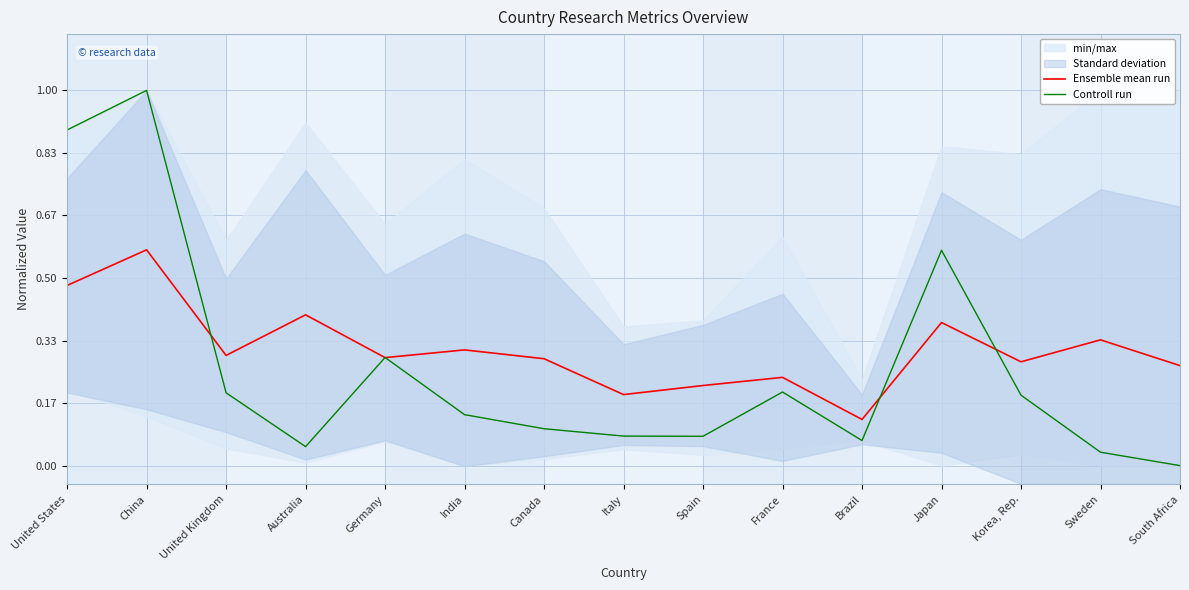

What is the maximum value for Ensemble mean run?

0.6